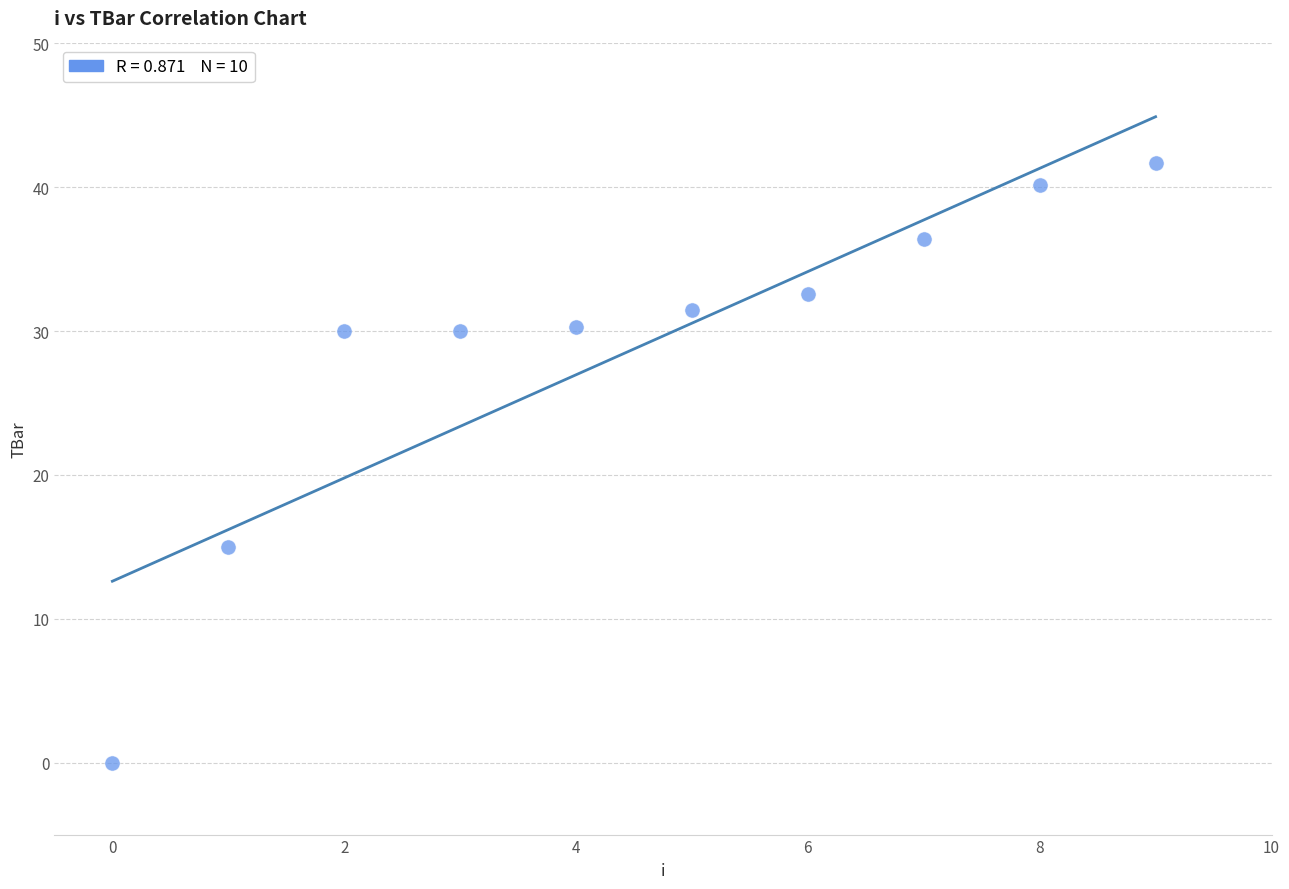

What Y value in the scatter plot is closest to 20?

15.0